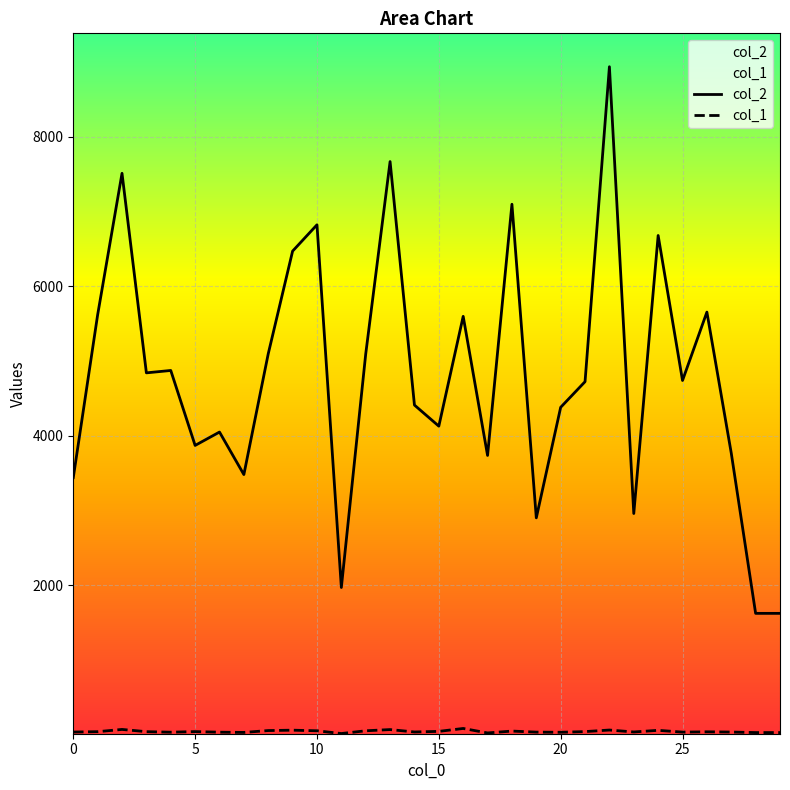

What are all the series names shown in the legend?

col_2, col_1